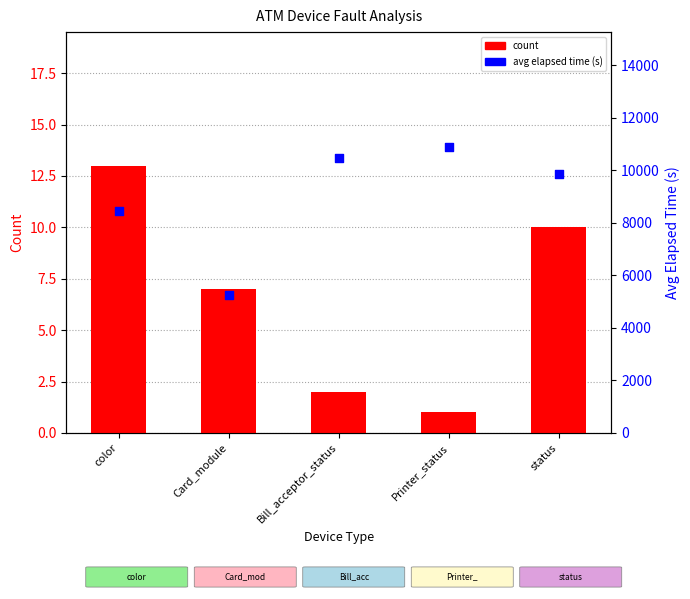

What are all the series names shown in the legend?

count, avg elapsed time